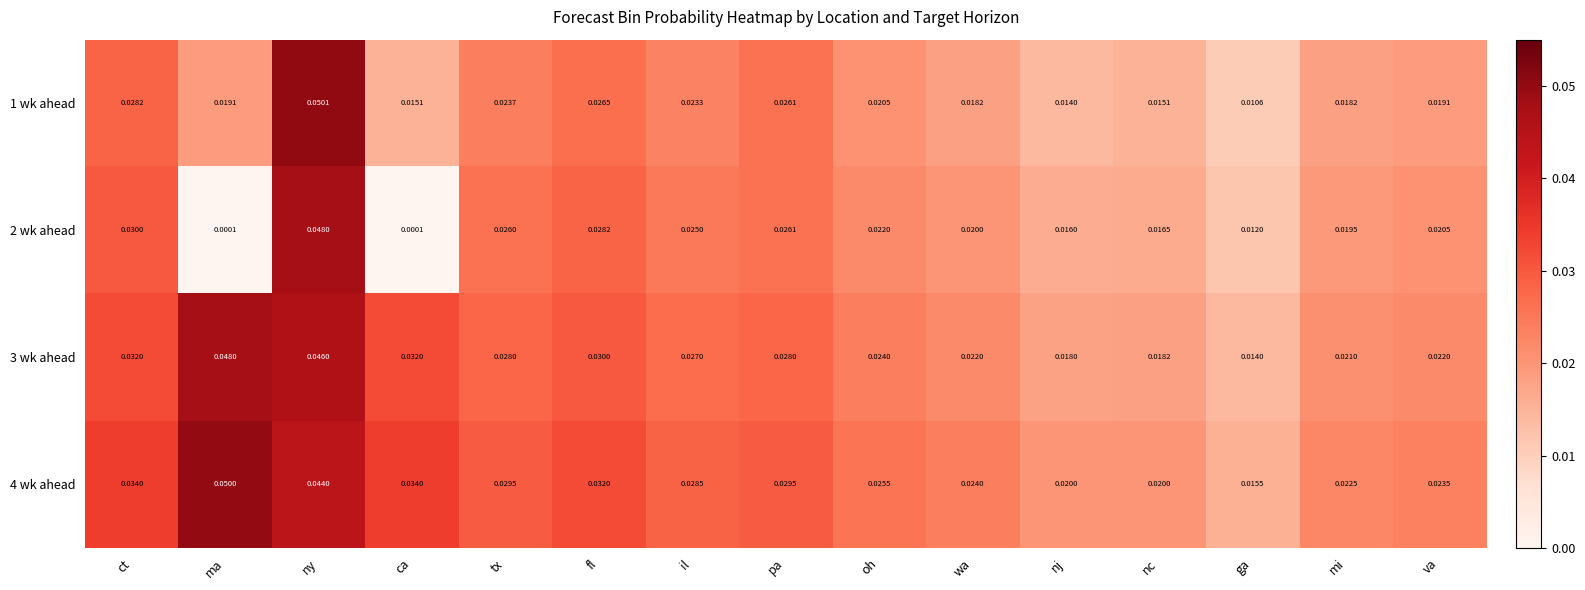

At which category is the sum across all series the highest?

ny